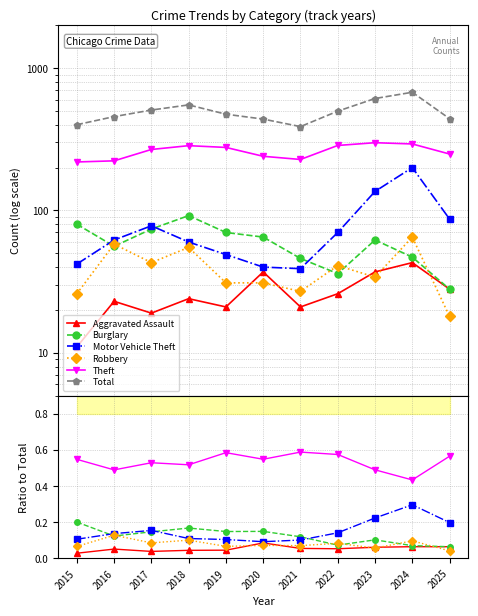

What is the value of the Motor Vehicle Theft point at the 8th from the left?

0.1